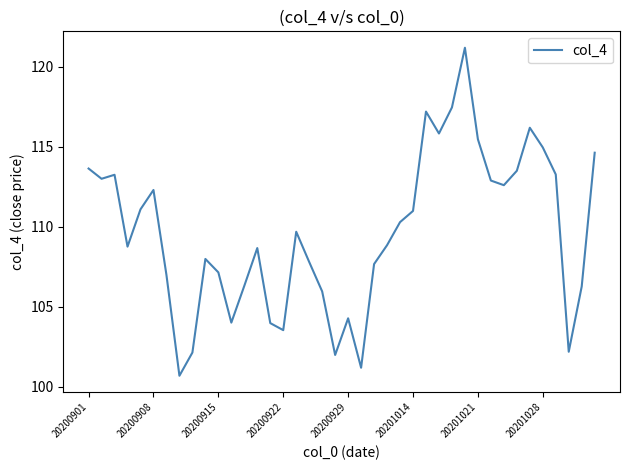

What is the maximum value shown in the chart?

121.2